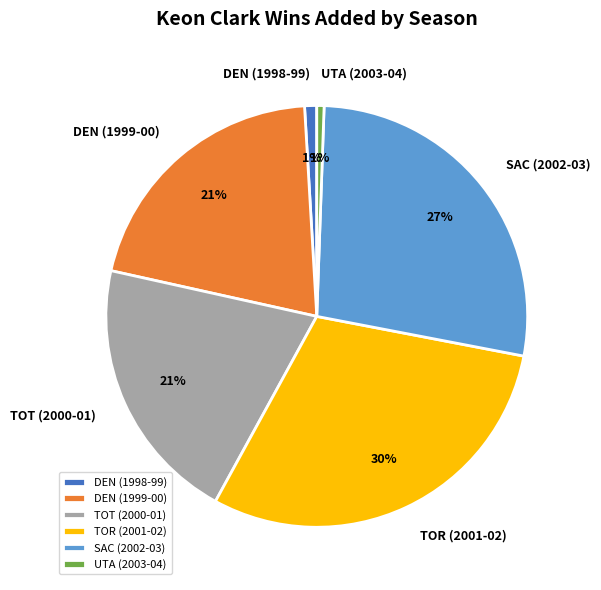

To the nearest percent, what is the difference between the largest and smallest slice percentages?

29%